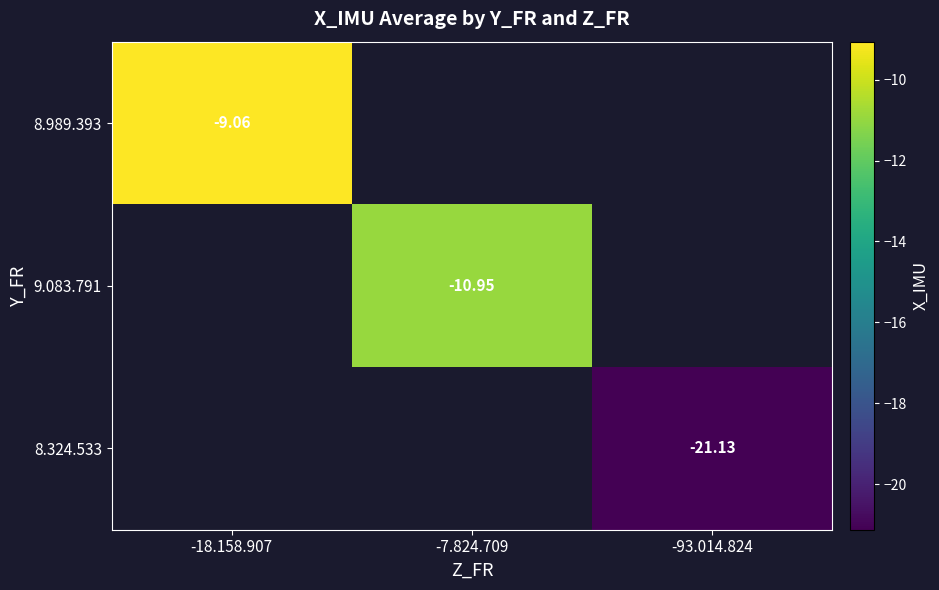

What is the maximum value shown in the chart?

-9.1